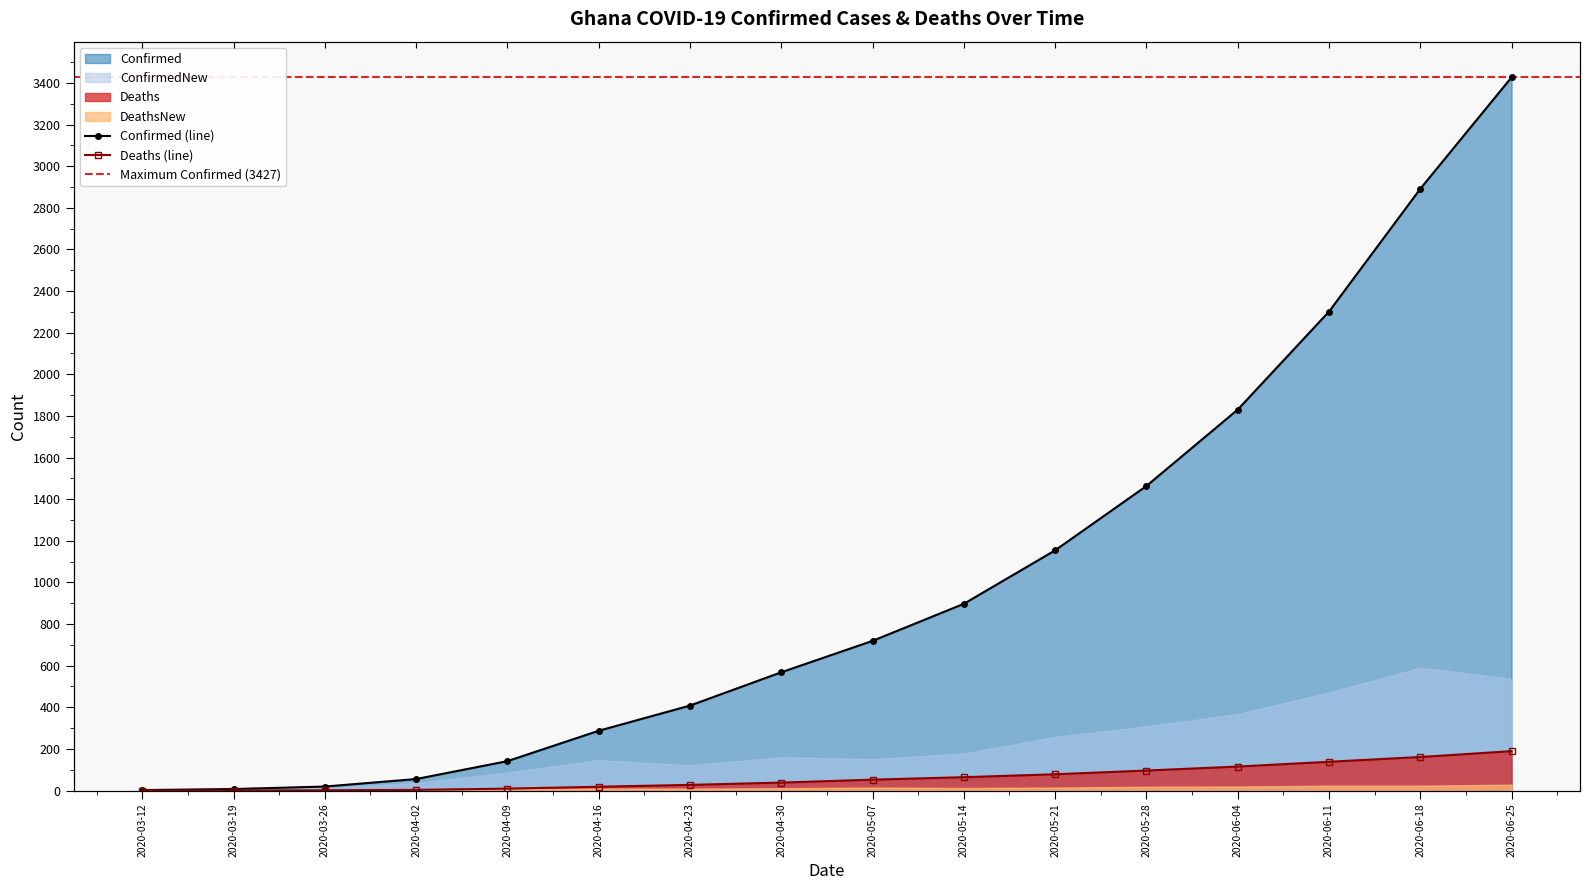

What is the spread (max minus min) of values at 2020-04-09?

132